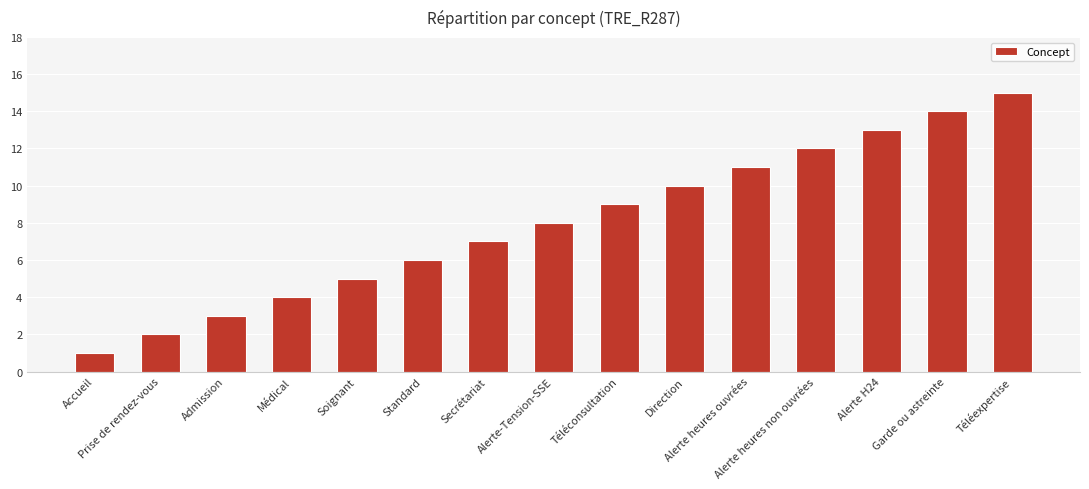

What is the label of the 11th bar from the right?

Soignant